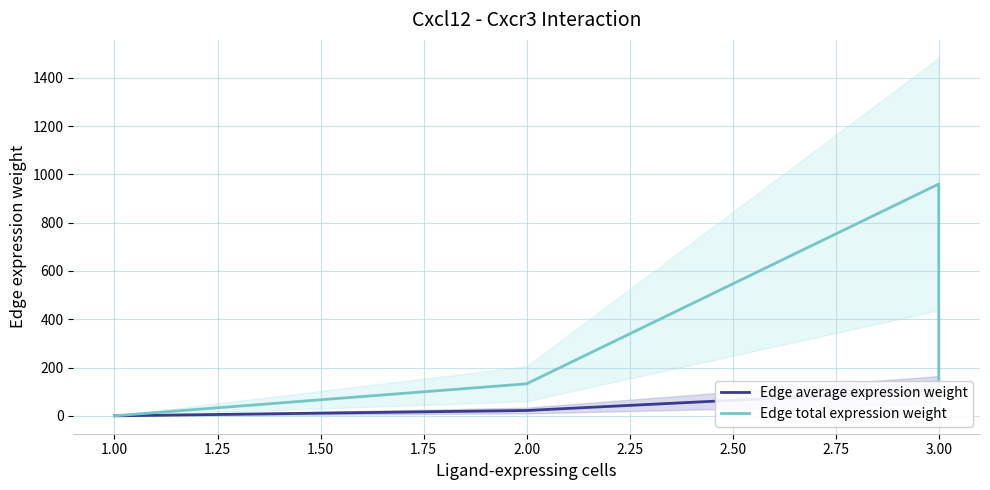

What are all the series names shown in the legend?

Edge average expression weight, Edge total expression weight